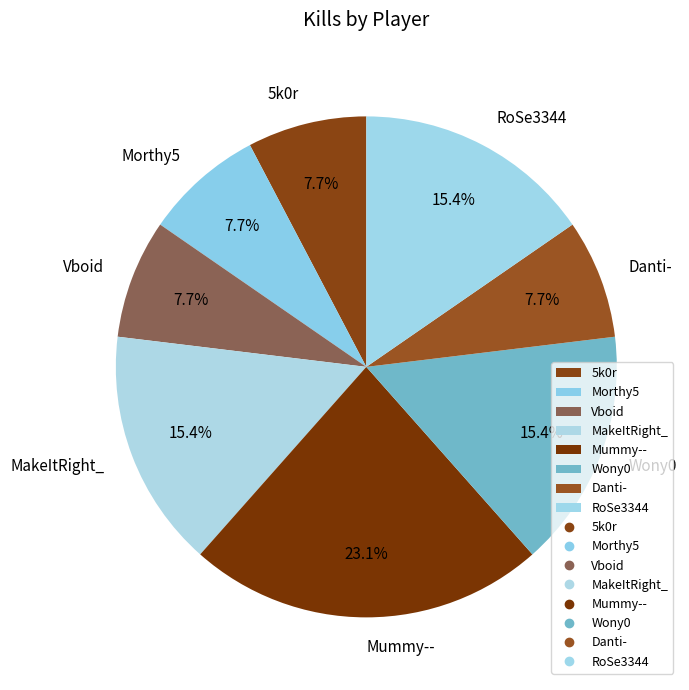

Is there any slice that represents more than half of the pie?

No